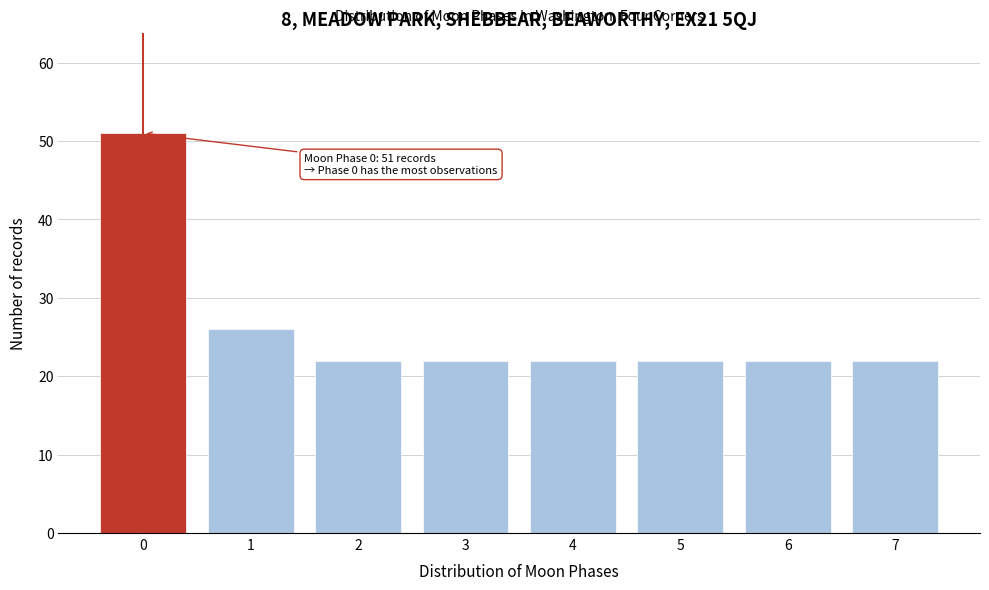

Reading left to right, what are all the values shown in this chart?

0=51	1=26	2=22	3=22	4=22	5=22	6=22	7=22